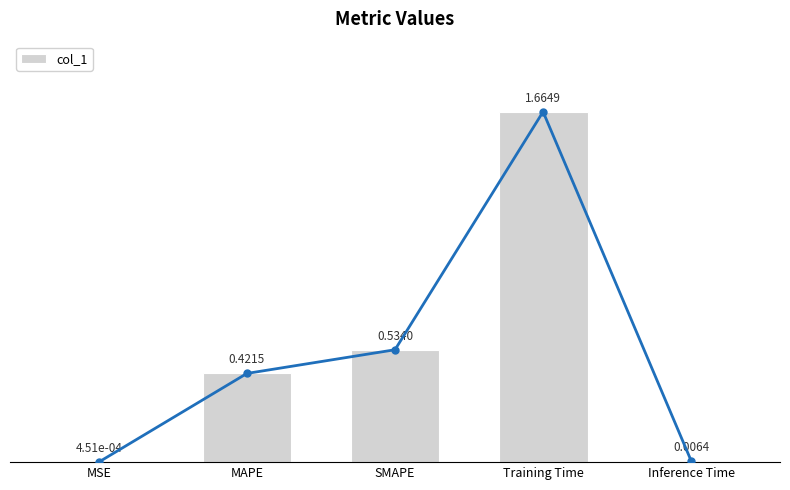

What is the sum of all values?

2.6